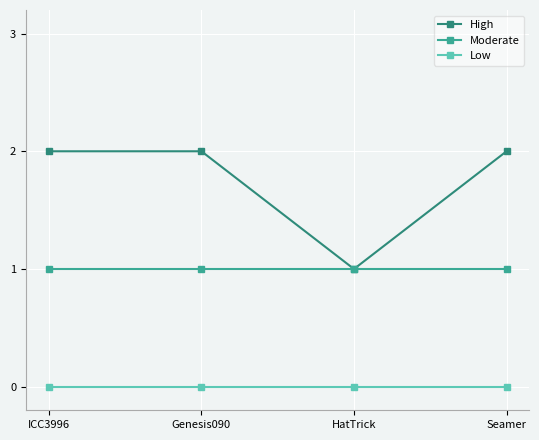

True or false: High and Low cross at least once.

False